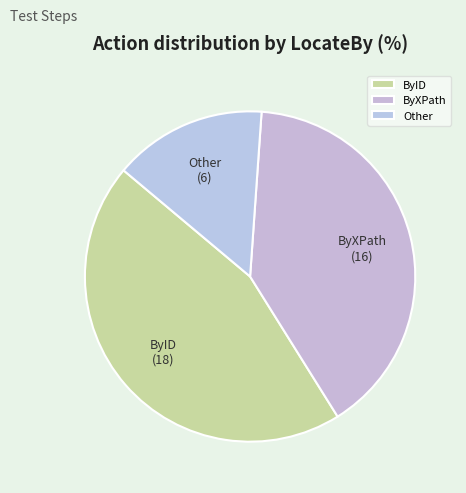

Is there a majority slice in this chart?

No